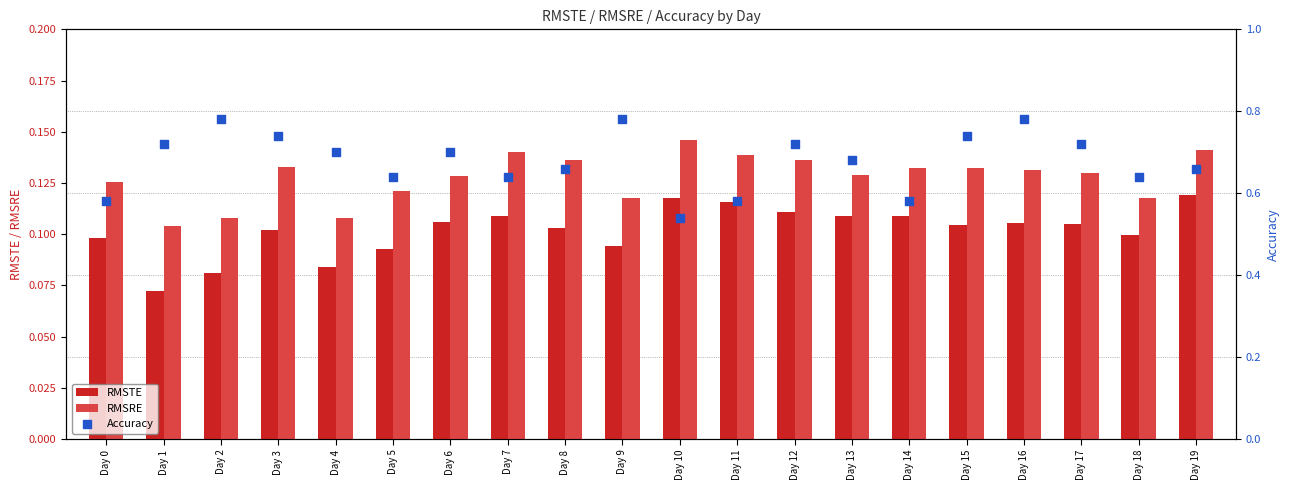

Which series reaches the maximum Y coordinate?

Accuracy